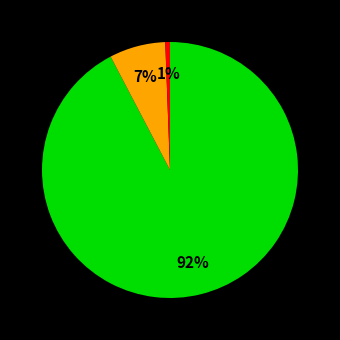

Is there a majority slice in this chart?

Yes